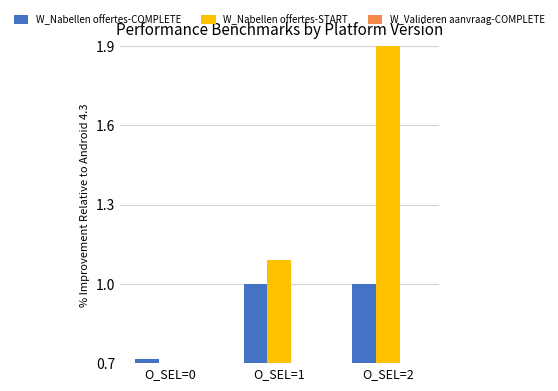

Reading right to left, what are all the values shown in this chart?

W_Nabellen offertes-COMPLETE: O_SEL=2=1.0	O_SEL=1=1.0	O_SEL=0=0.7
W_Nabellen offertes-START: O_SEL=2=3.0	O_SEL=1=1.1	O_SEL=0=0.0
W_Valideren aanvraag-COMPLETE: O_SEL=2=0.0	O_SEL=1=0.0	O_SEL=0=0.1